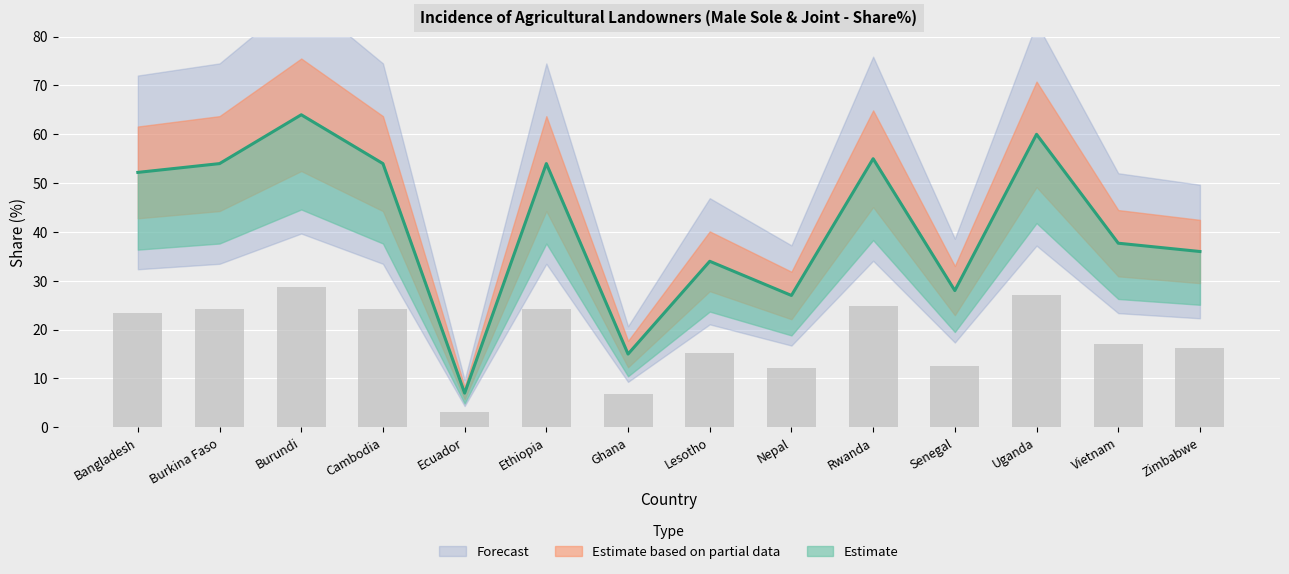

Is it true that the value at Zimbabwe is 36.0?

True